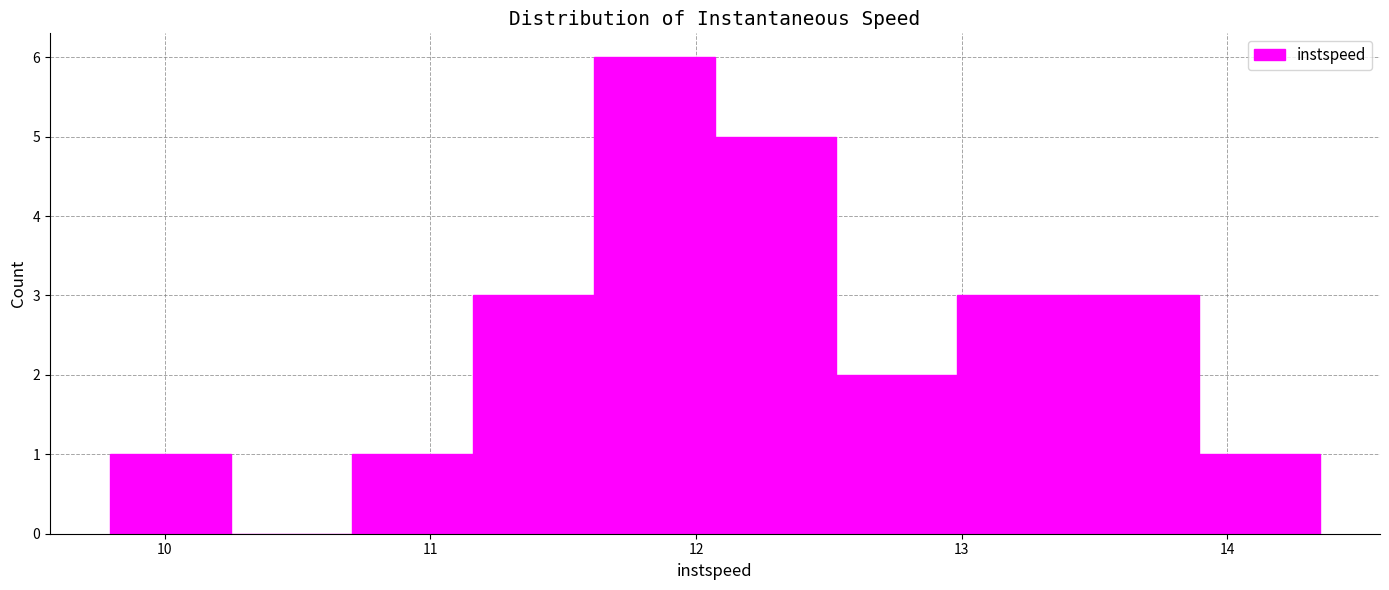

Reading left to right, transcribe this chart: for each bar, give the range it covers on the x-axis and its height. Neither the bar edges nor the heights are printed on the chart, so give them approximately, as read against the axes.

9.8 to 10.3: 1
10.3 to 10.7: 0
10.7 to 11.2: 1
11.2 to 11.6: 3
11.6 to 12.1: 6
12.1 to 12.5: 5
12.5 to 13.0: 2
13.0 to 13.4: 3
13.4 to 13.9: 3
13.9 to 14.3: 1